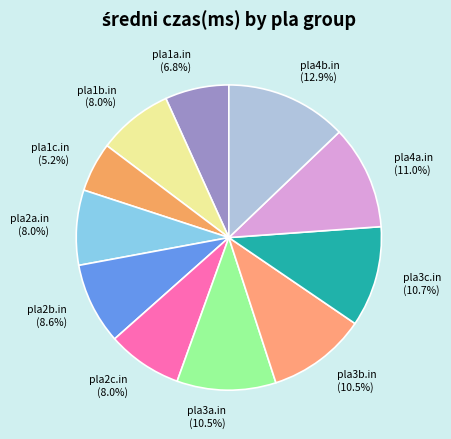

Approximately how many times larger is the value at pla1c.in compared to pla2c.in?

0.7